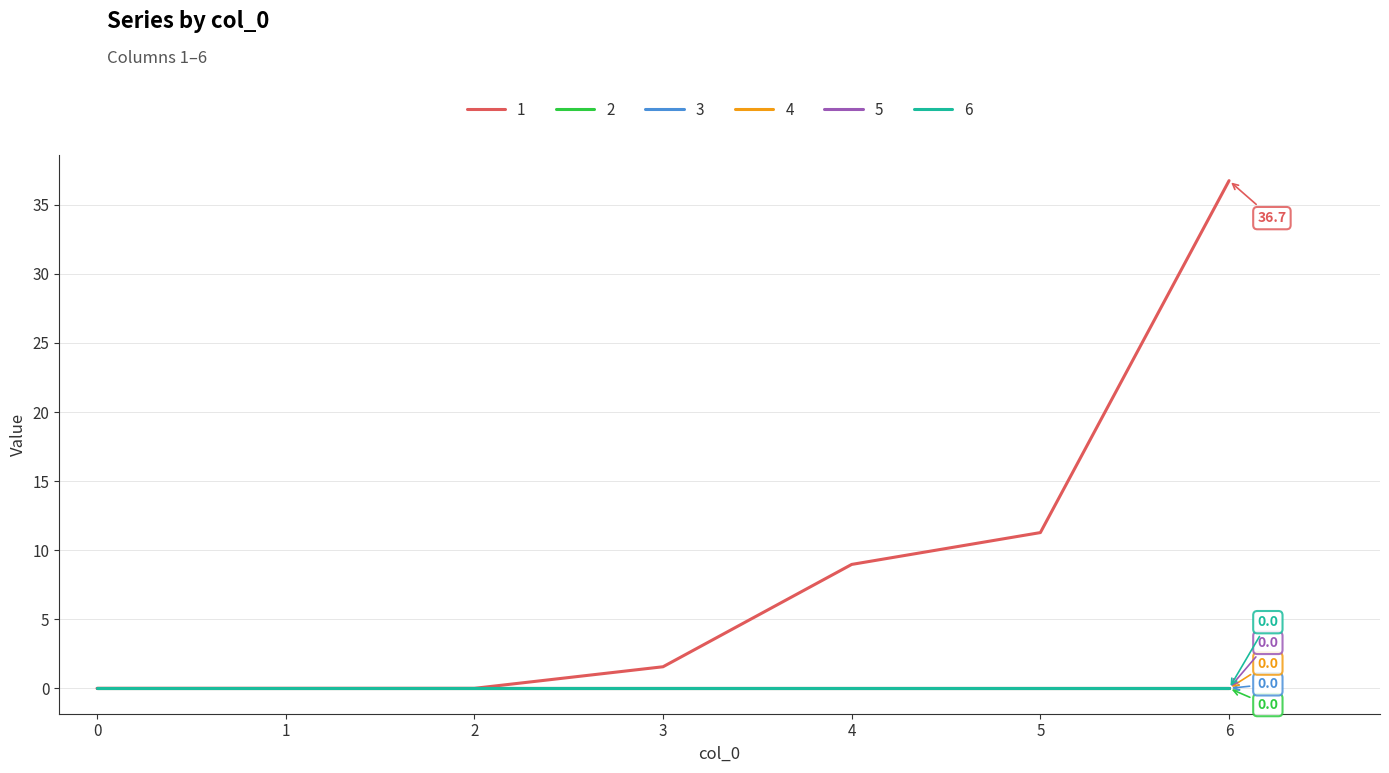

What value does the 1 series have at 6?

36.7